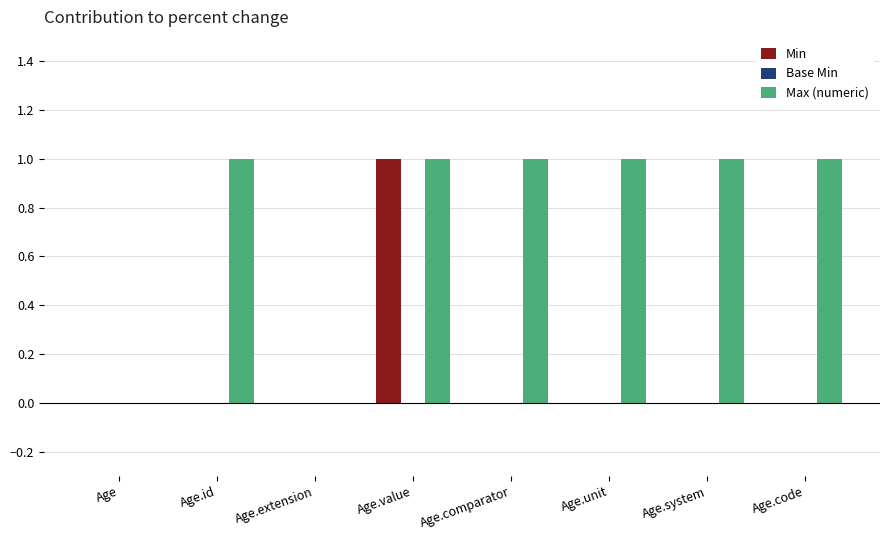

True or false: Max (numeric) has a value of -1 at Age.extension.

False